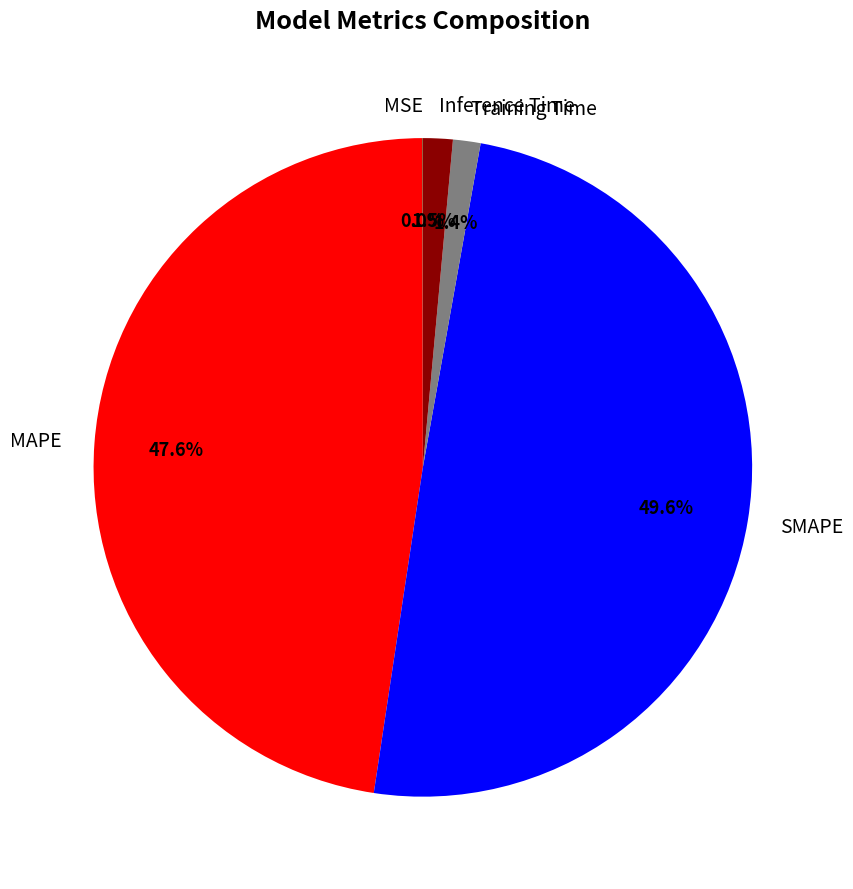

Does MAPE account for over 50% of the chart?

No